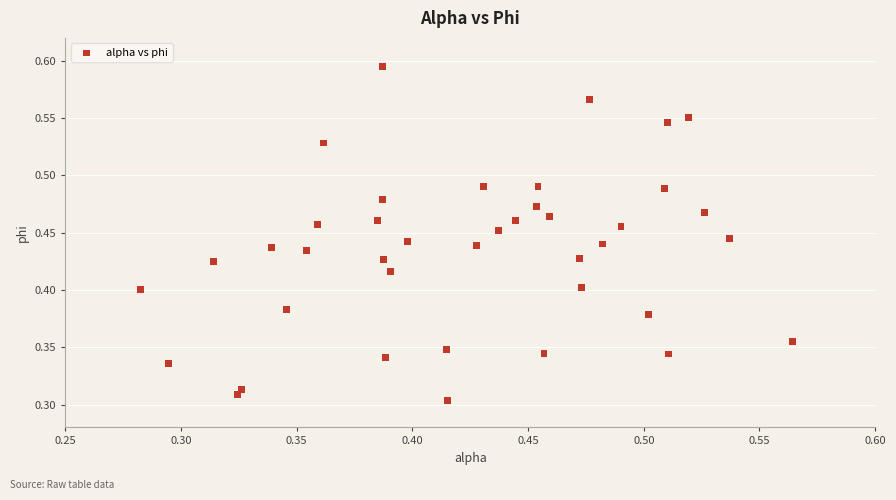

How many points are shown in the scatter plot?

40